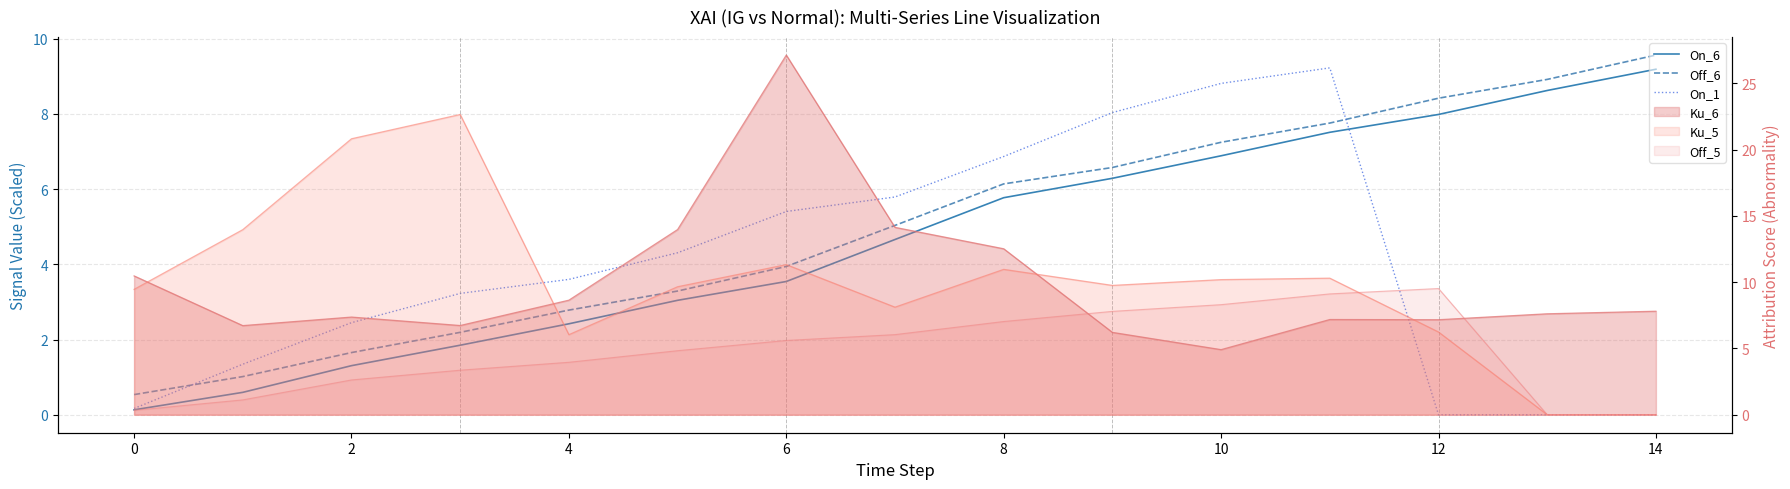

Is it true that On_1 equals 1.0 at 8?

False